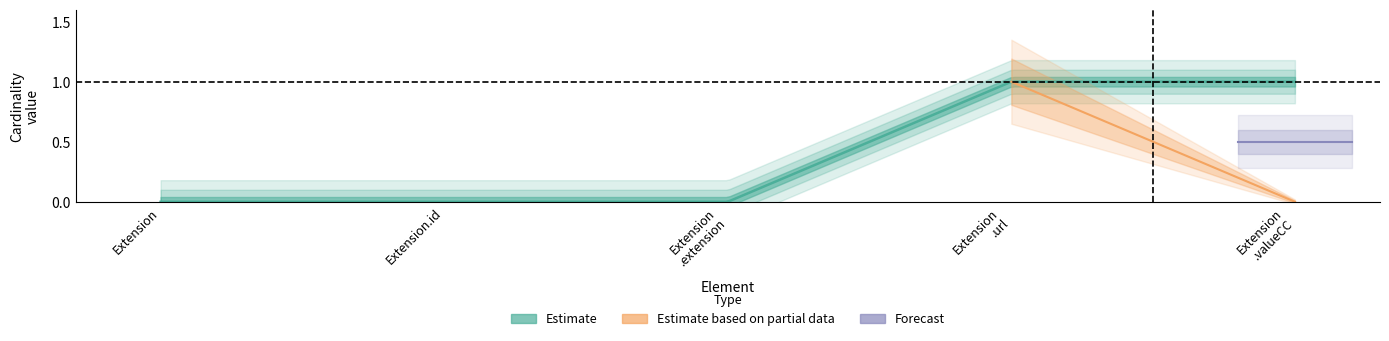

Which category has the lowest value across all series?

Extension